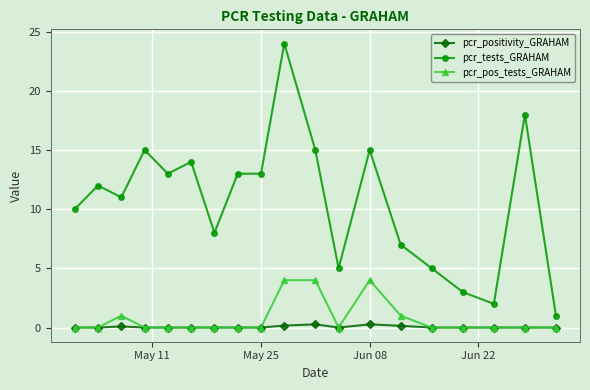

True or false: pcr_tests_GRAHAM and pcr_pos_tests_GRAHAM intersect in this chart.

False